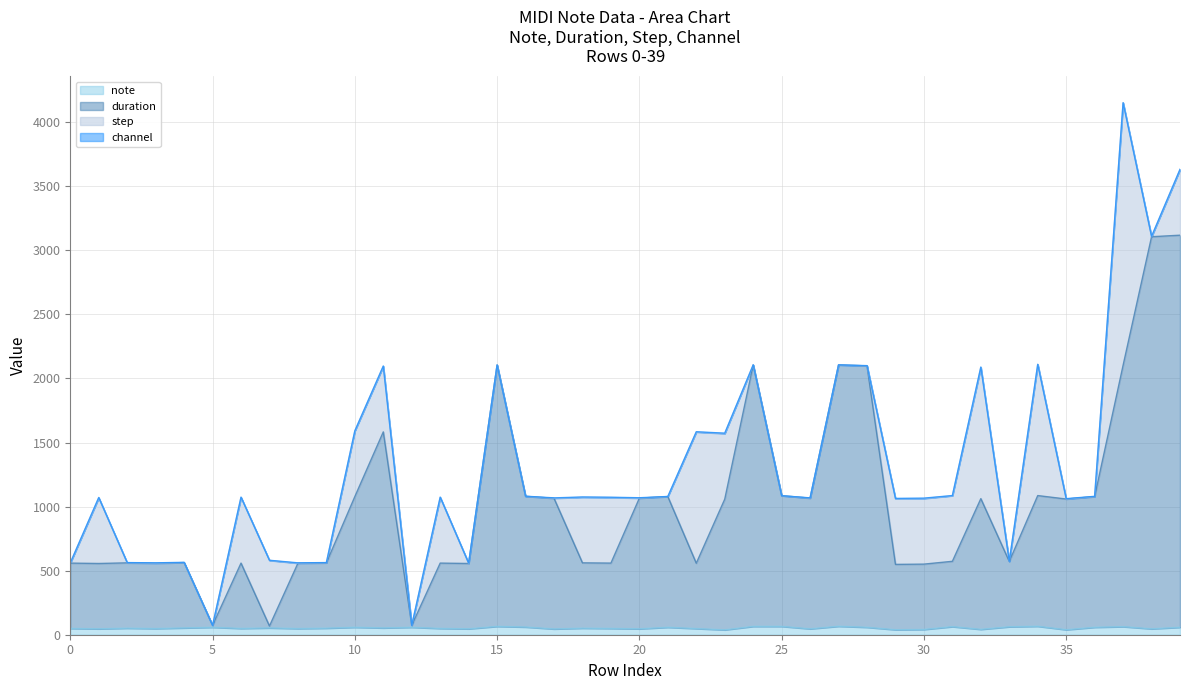

Does the chart display data point markers on the line(s)?

No